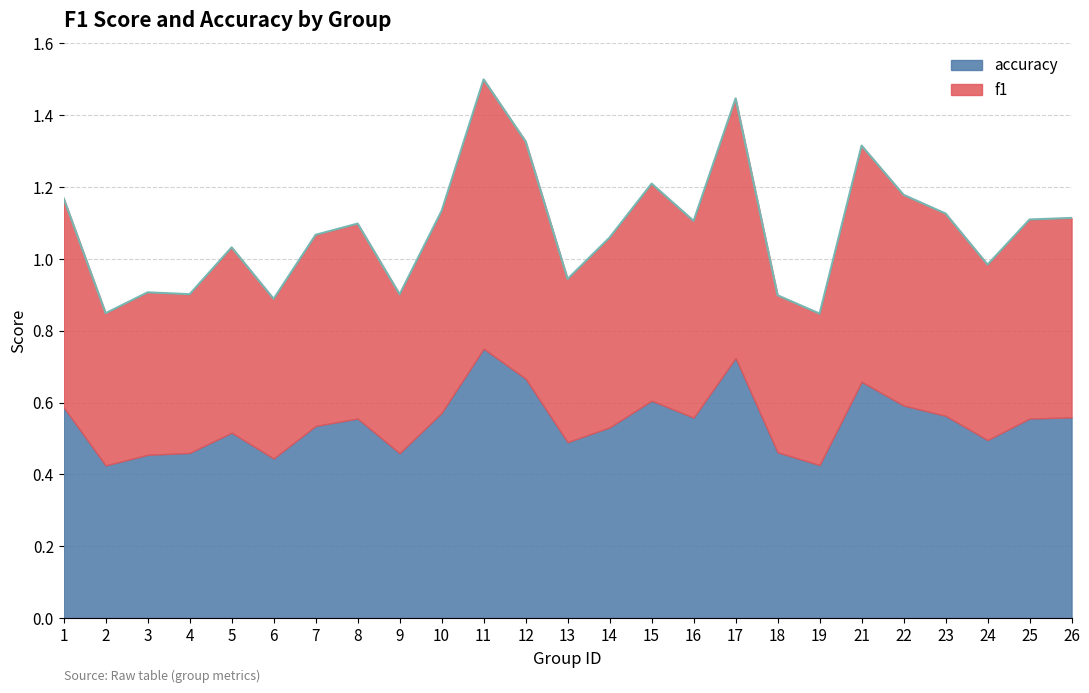

What is the difference between the maximum and minimum values?

0.7